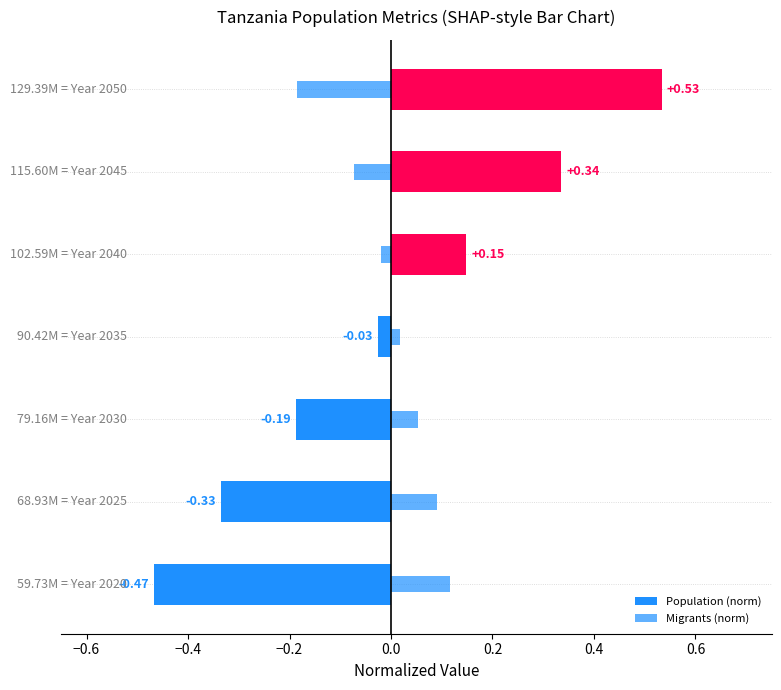

How many series are shown in this chart?

2